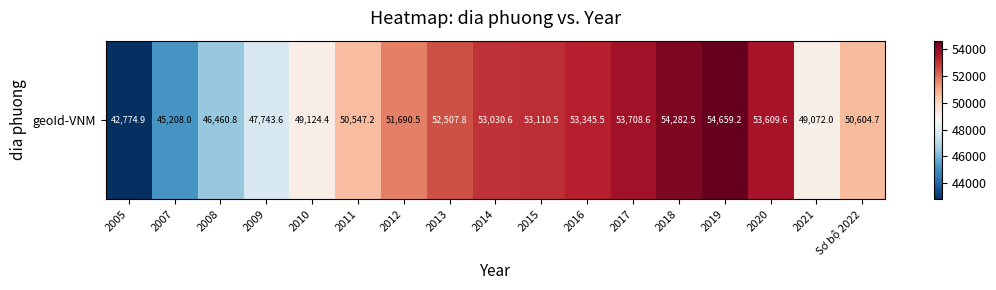

Rank the categories by value from lowest to highest.

2005, 2007, 2008, 2009, 2021, 2010, 2011, Sơ bộ 2022, 2012, 2013, 2014, 2015, 2016, 2020, 2017, 2018, 2019